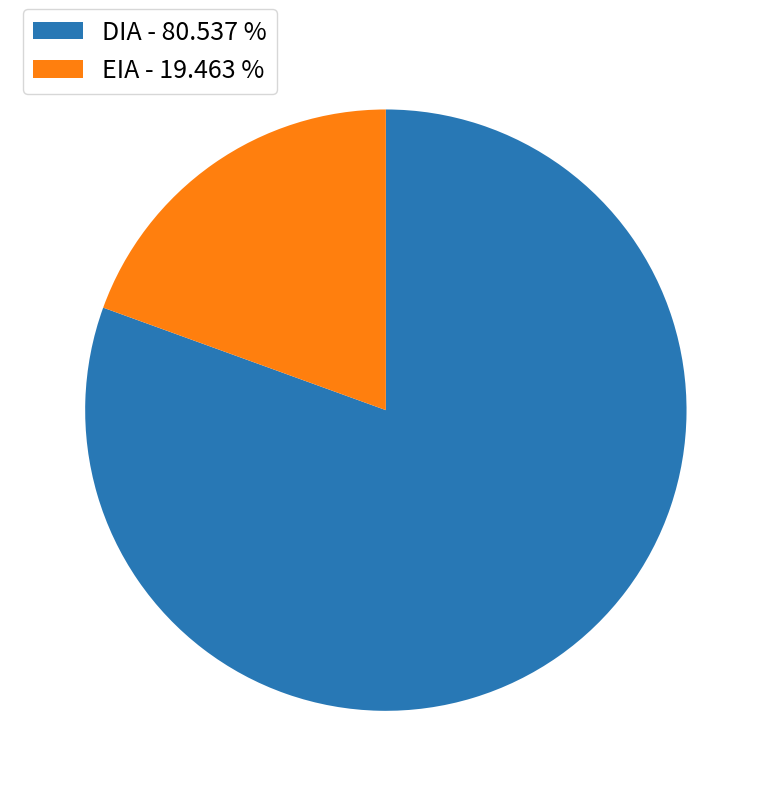

What is the smallest slice in the pie chart?

EIA